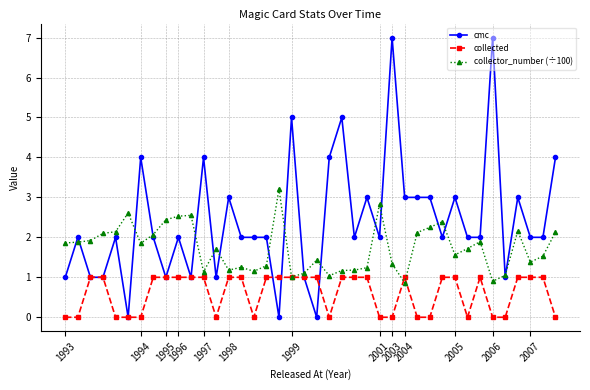

Count the number of data series in this chart.

3